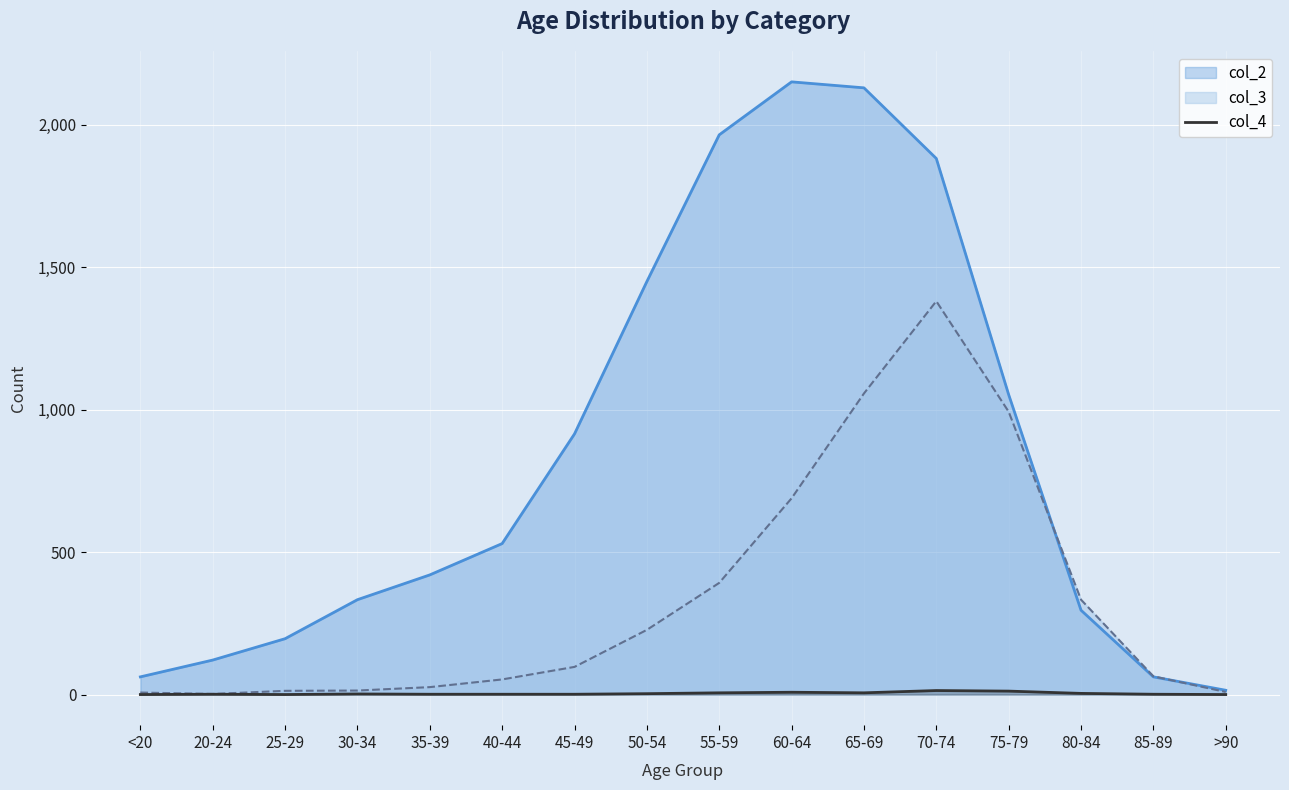

The col_2 series shows 68 at 80-84. True or false?

False